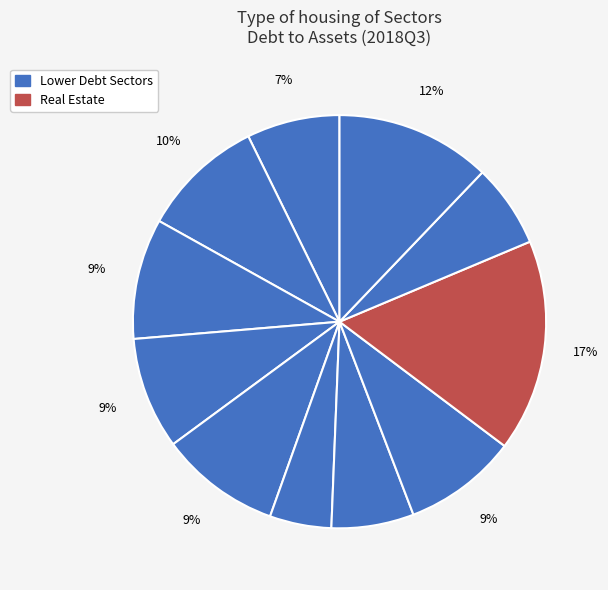

How many slices are in this pie chart?

11